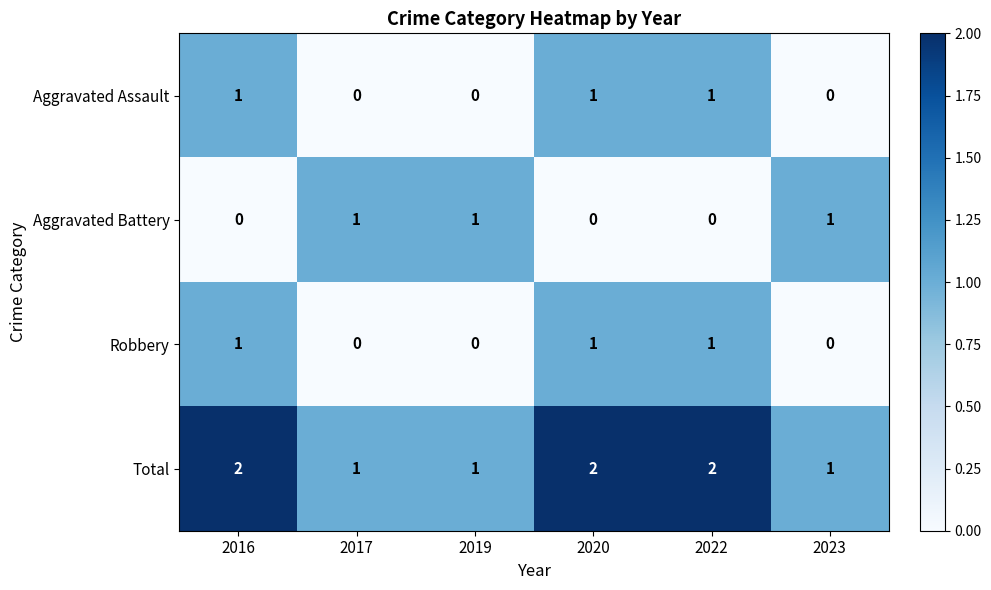

What is the sum of all Robbery values?

3